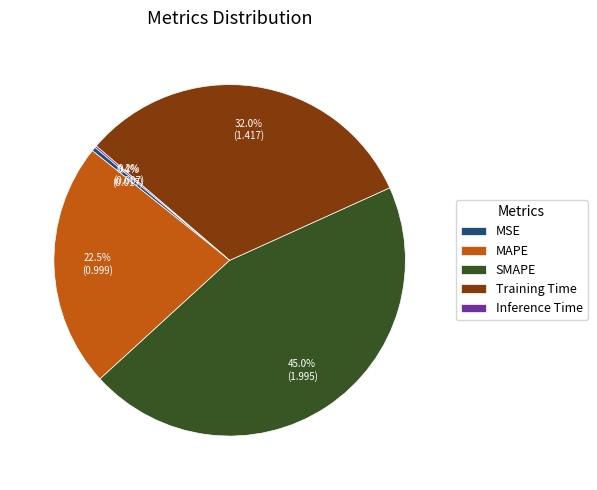

Which category has the biggest portion of the pie?

SMAPE